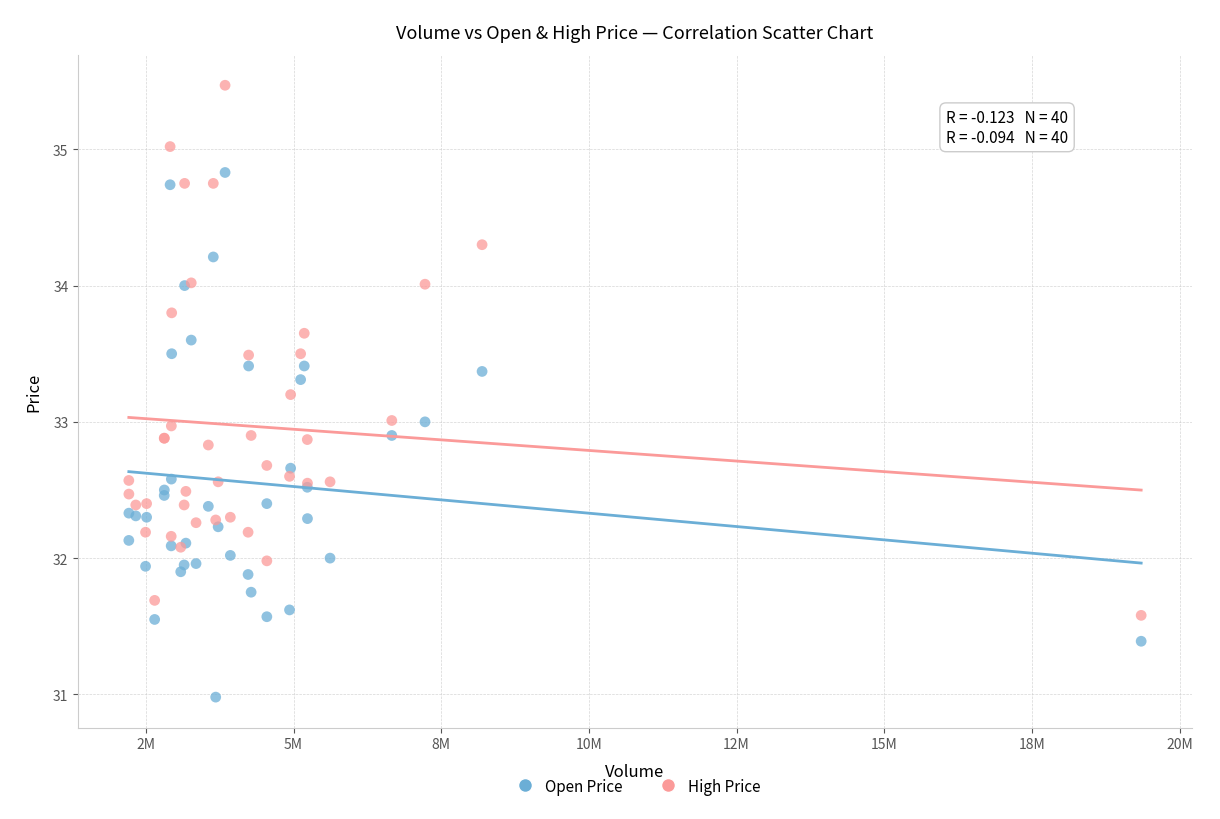

Which series reaches the minimum Y coordinate?

Open Price